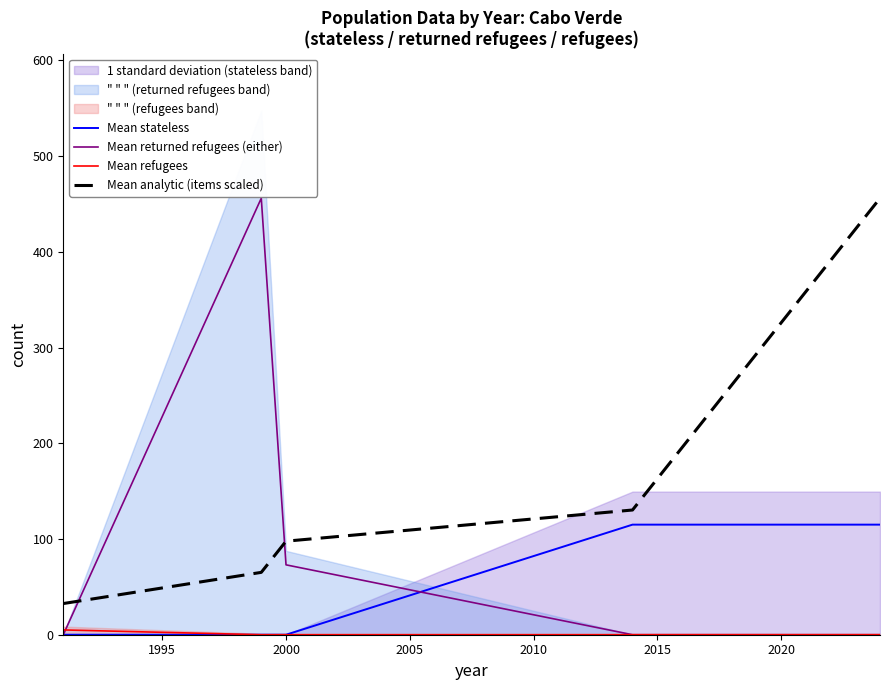

True or false: Mean analytic (items scaled) and Mean stateless intersect in this chart.

False